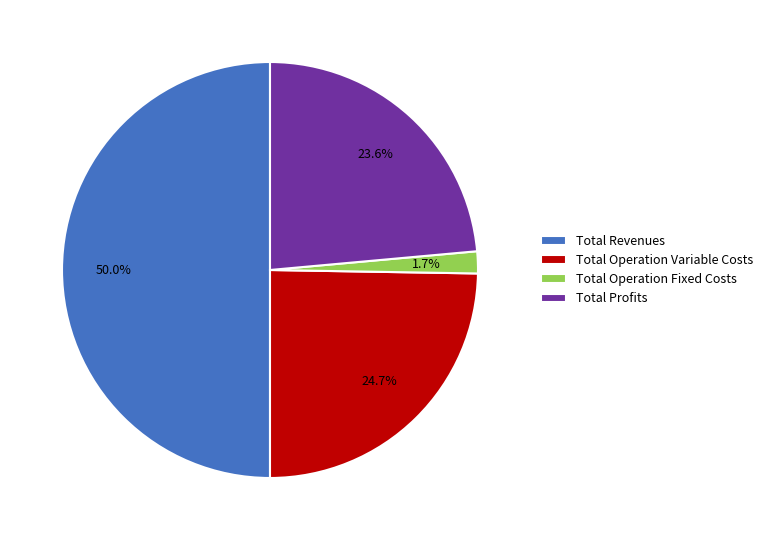

How many segments does this pie chart have?

4